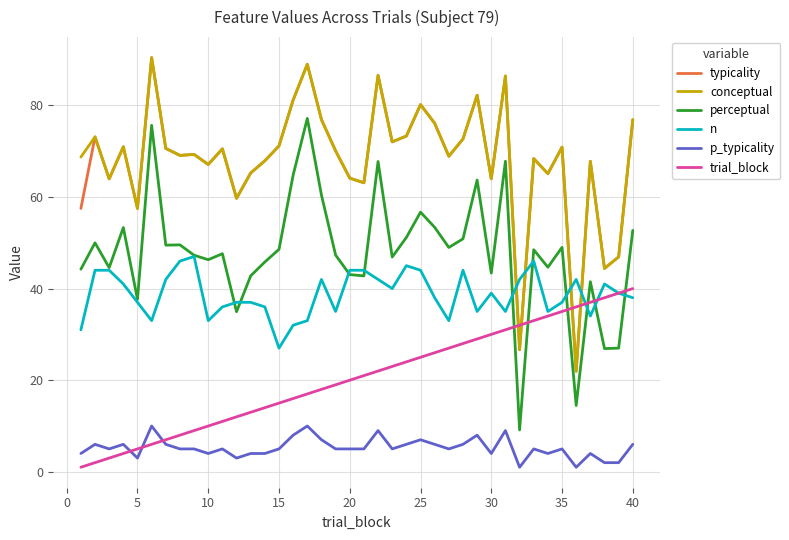

True or false: p_typicality and n cross at least once.

False